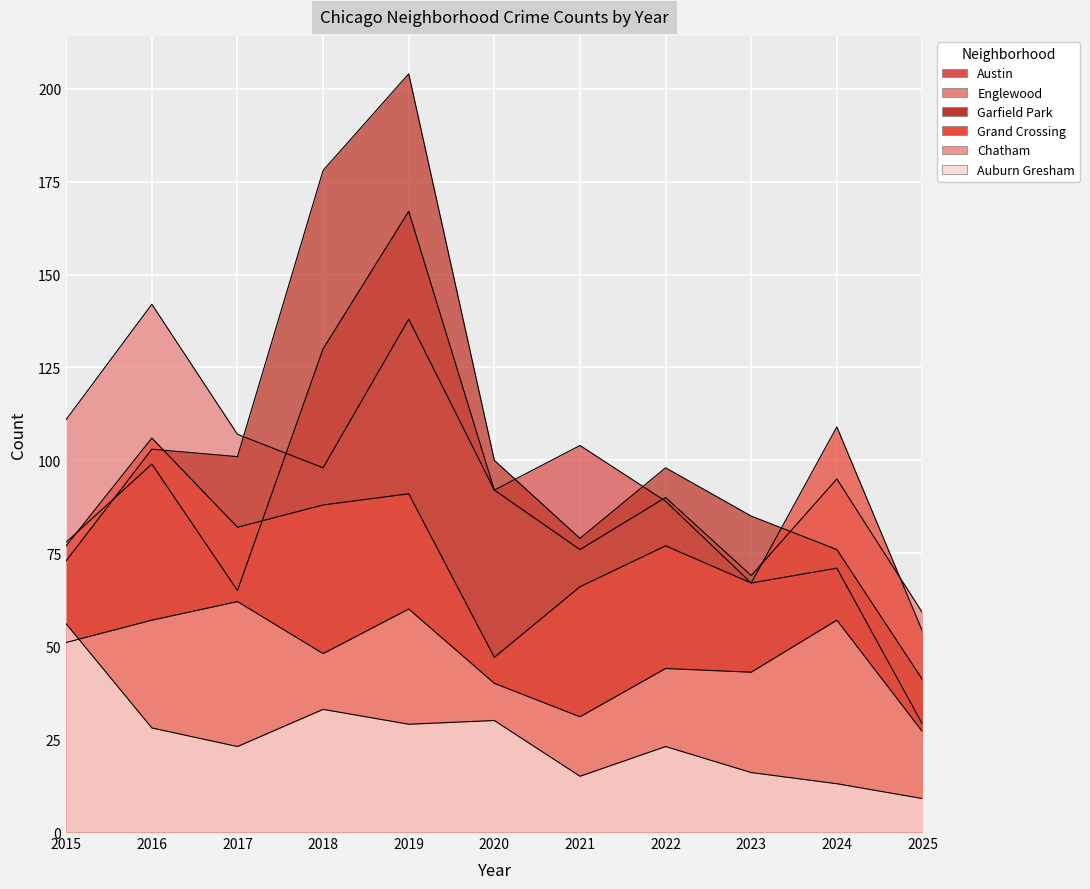

True or false: Chatham and Auburn Gresham cross at least once.

True